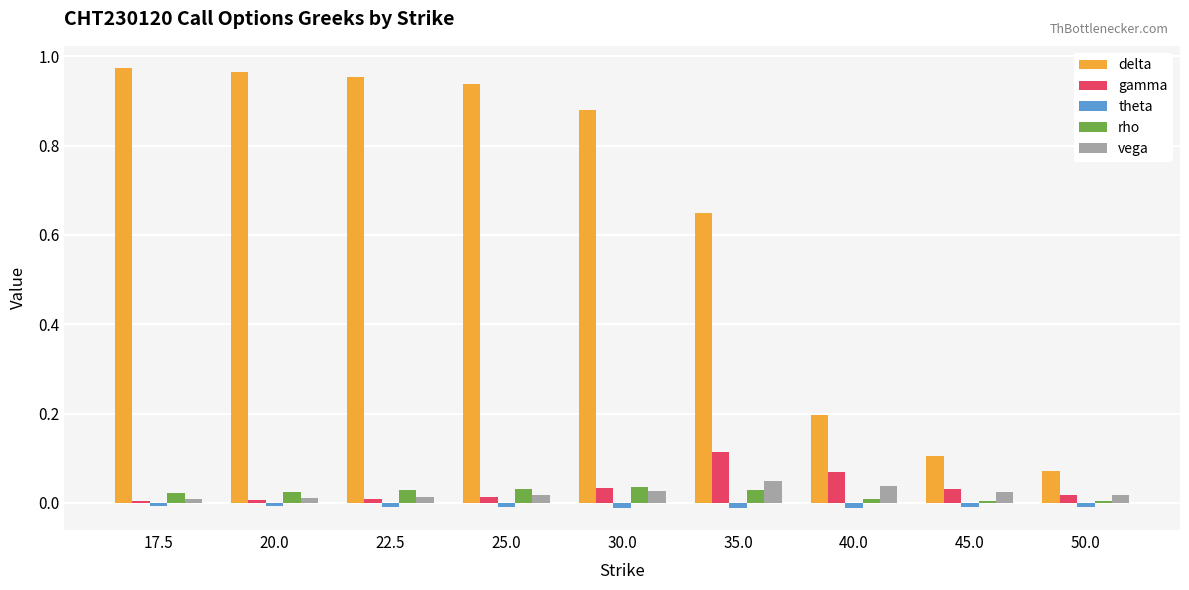

How many vega values are between 0 and 1?

9